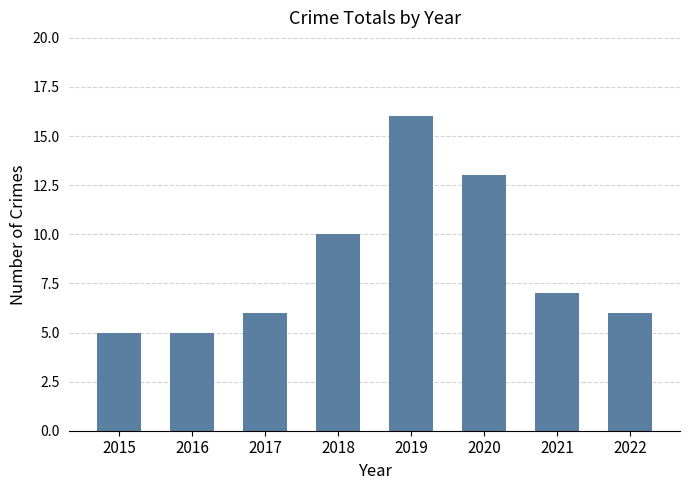

How many bars are there in total?

8